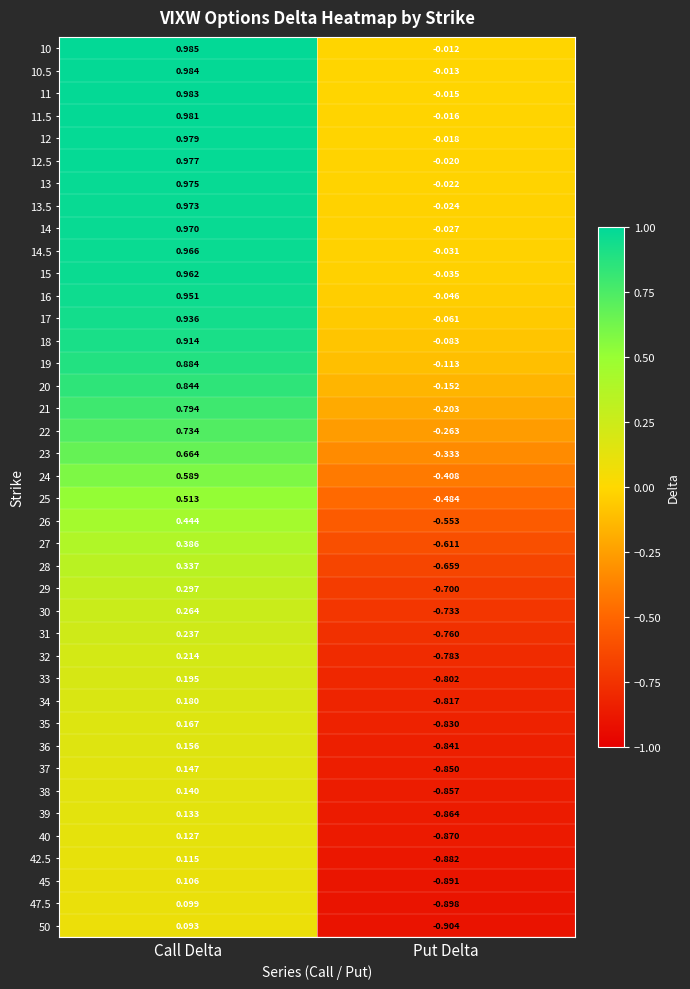

At which label does 26 first exceed 0?

Call Delta